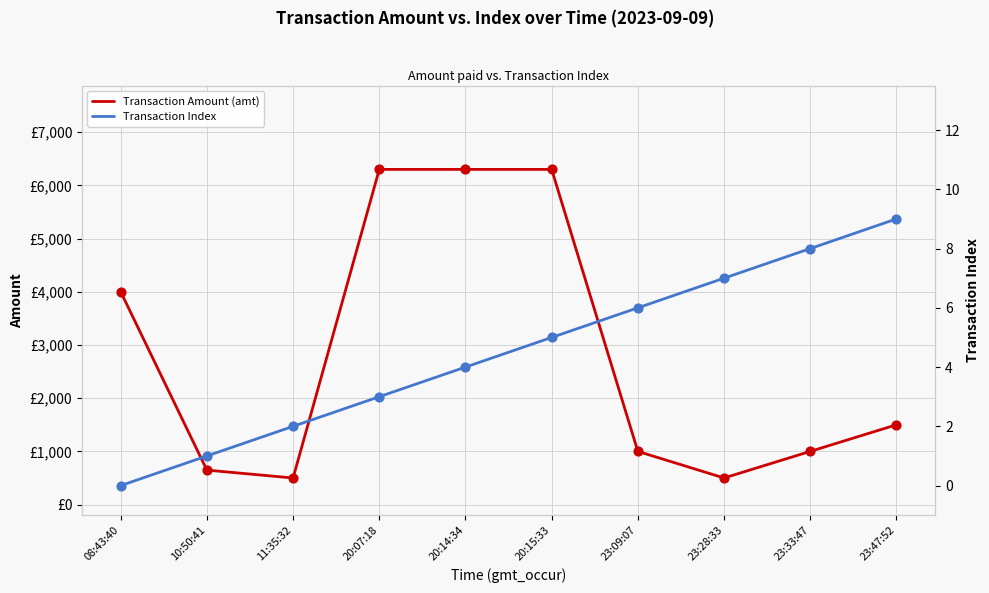

Is the value of Transaction Index at 20:14:34 greater than the value of Transaction Amount (amt) at 11:35:32?

No